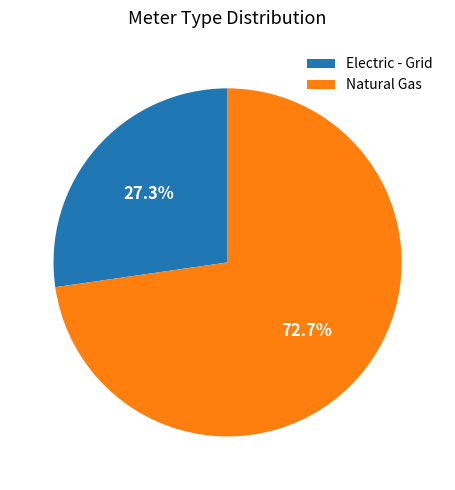

What is the largest slice in the pie chart?

Natural Gas